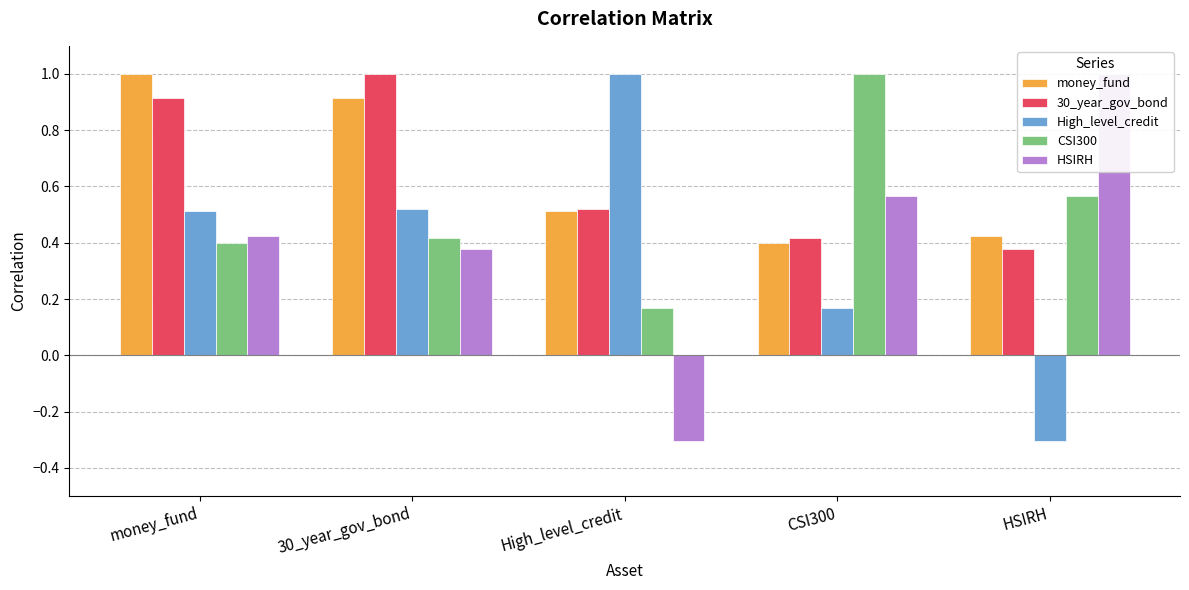

Count the number of categories in the chart.

5